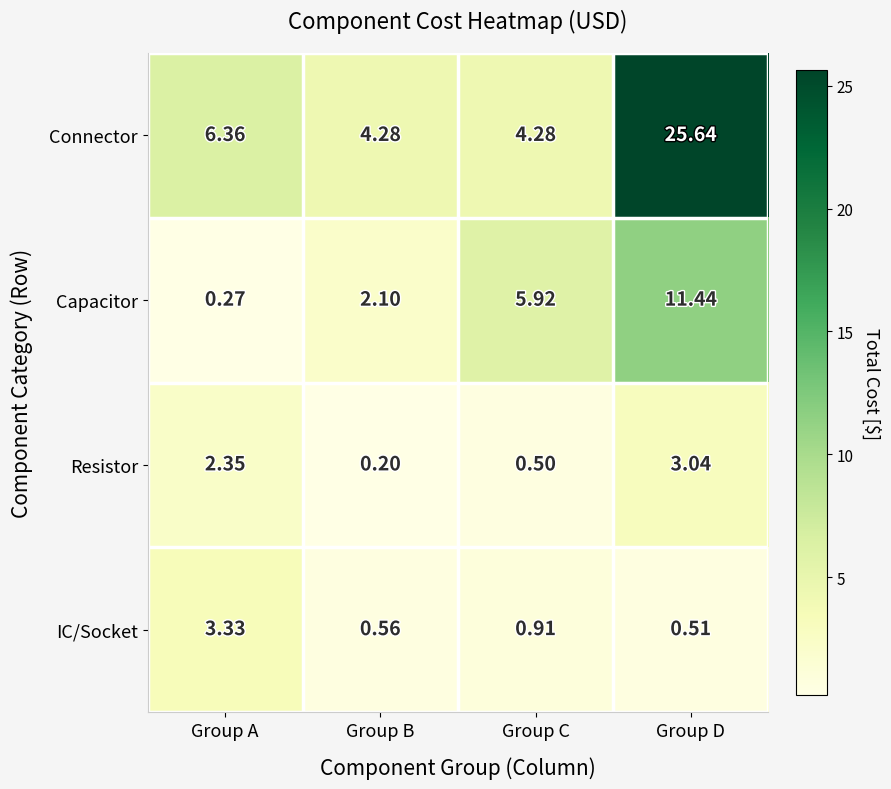

At which label does Resistor first exceed 2?

Group A